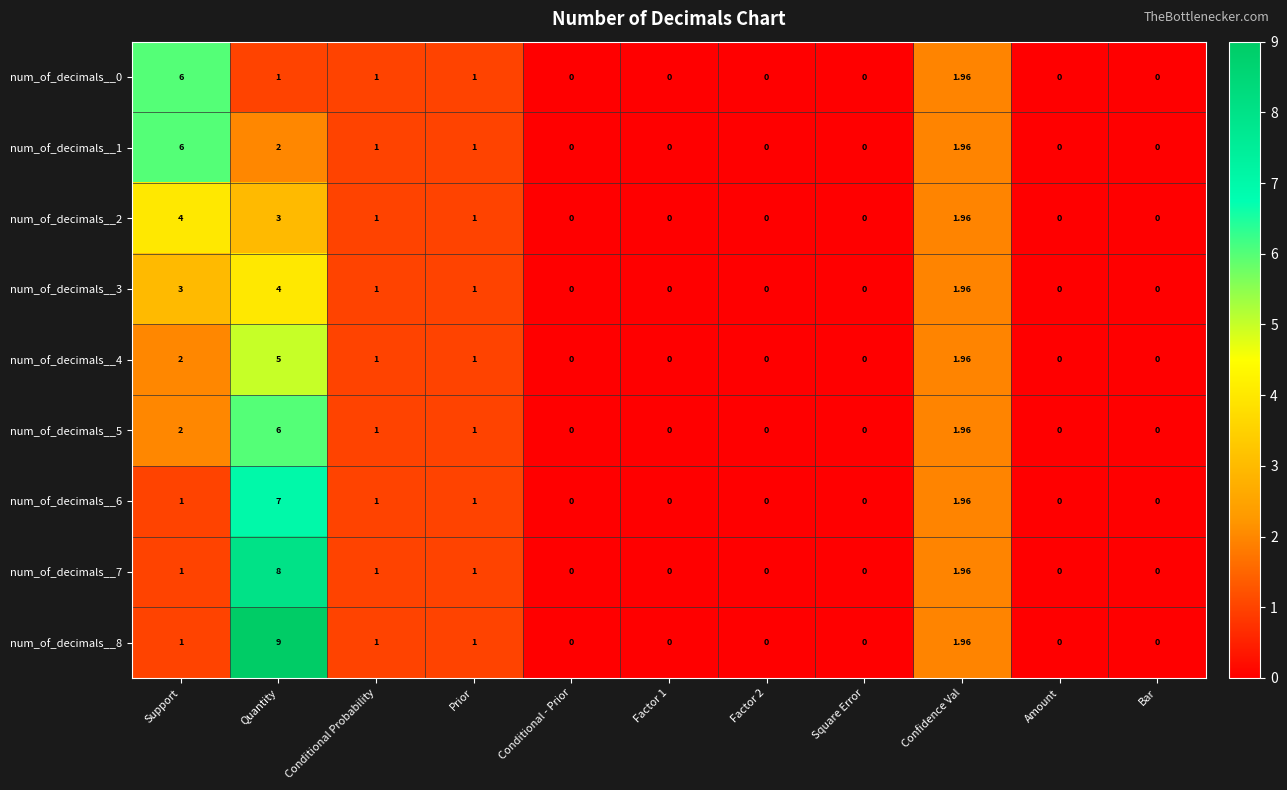

At which category is the sum across all series the highest?

Quantity